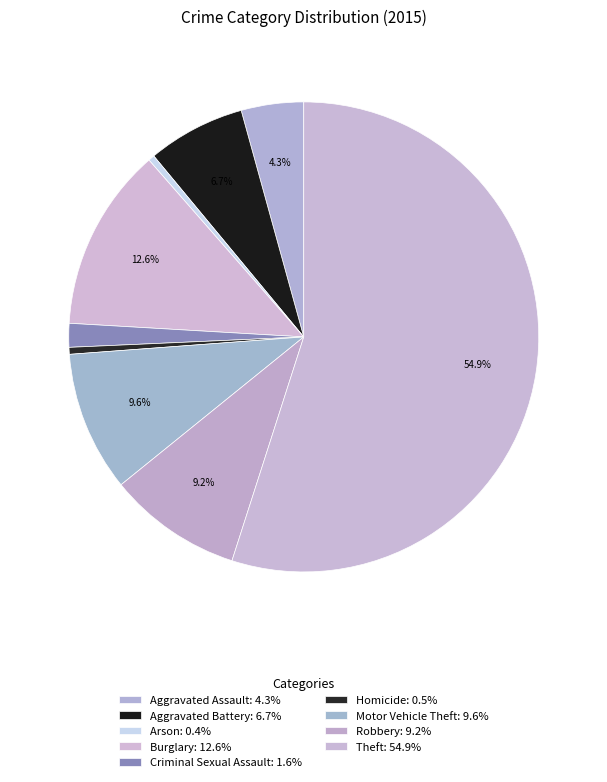

What percentage is NOT represented by Burglary?

87.4%